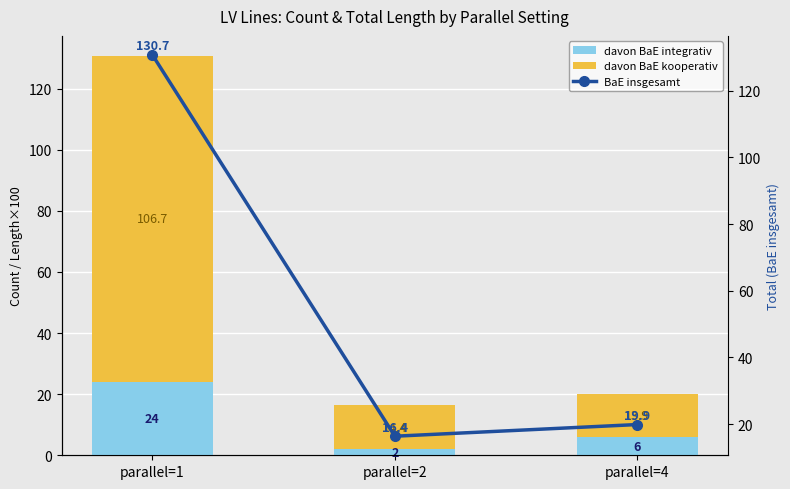

What is the difference between the maximum and minimum values in the BaE insgesamt series?

114.3